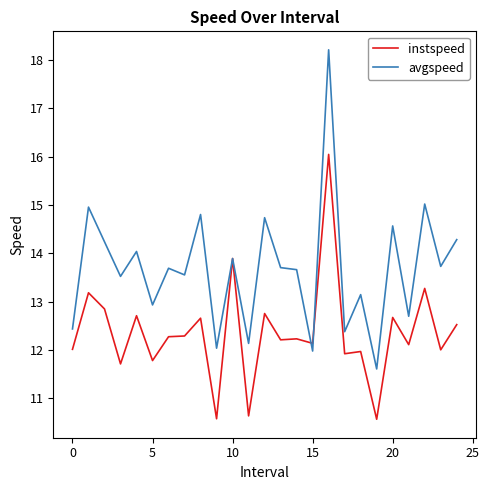

Which series has the widest spread of values?

avgspeed